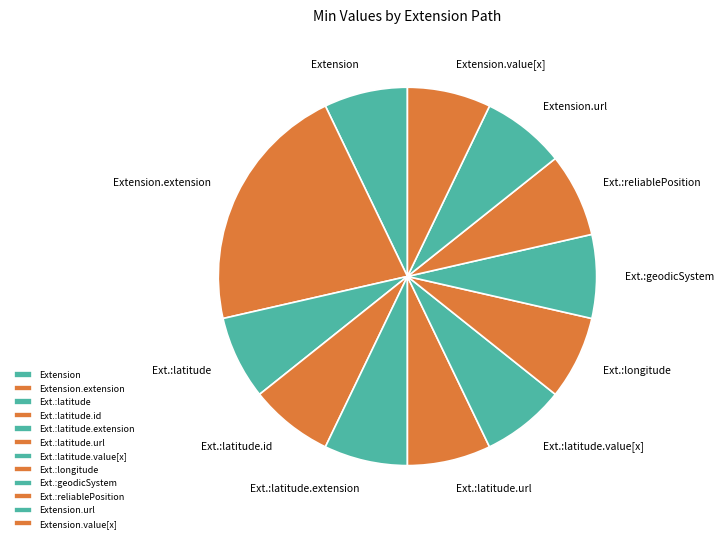

Which slice is the largest?

Extension.extension